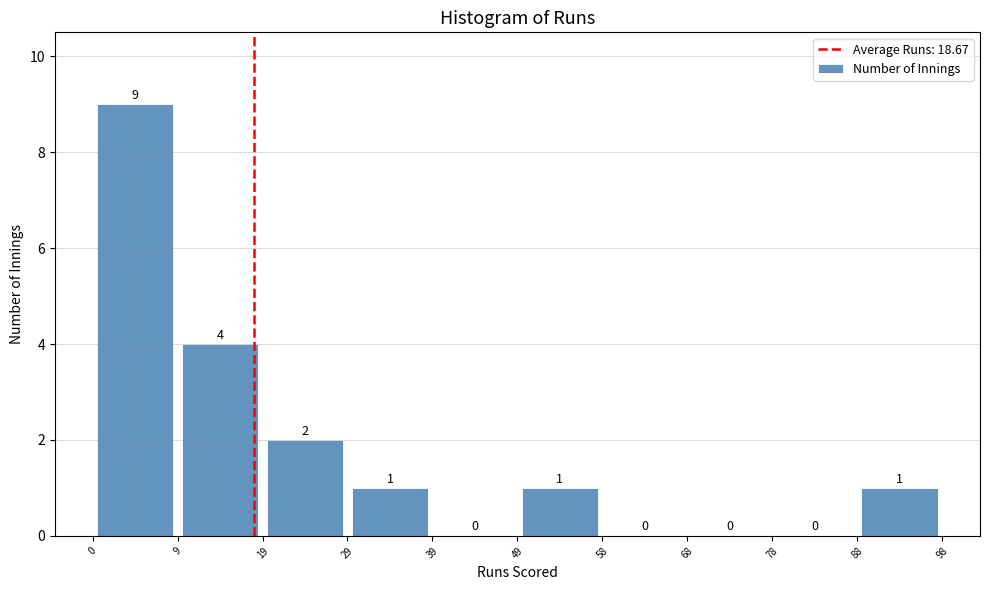

Reading left to right, list every bar in this chart as the range it spans on the x-axis followed by its height.

0 to 9: 9
9 to 19: 4
19 to 29: 2
29 to 39: 1
39 to 49: 0
49 to 58: 1
58 to 68: 0
68 to 78: 0
78 to 88: 0
88 to 98: 1